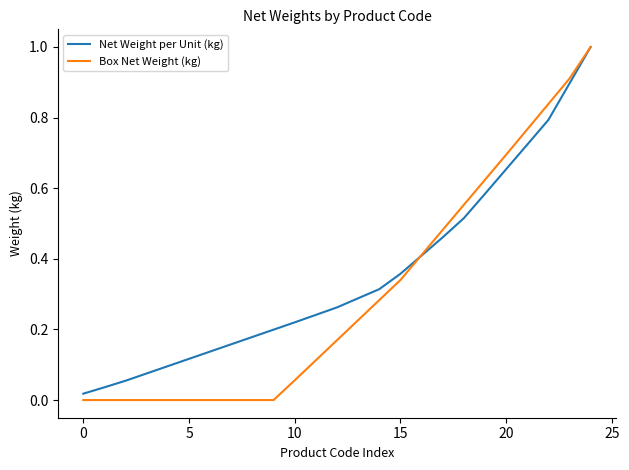

Rank the series by their average value, from highest to lowest.

Net Weight per Unit (kg), Box Net Weight (kg)